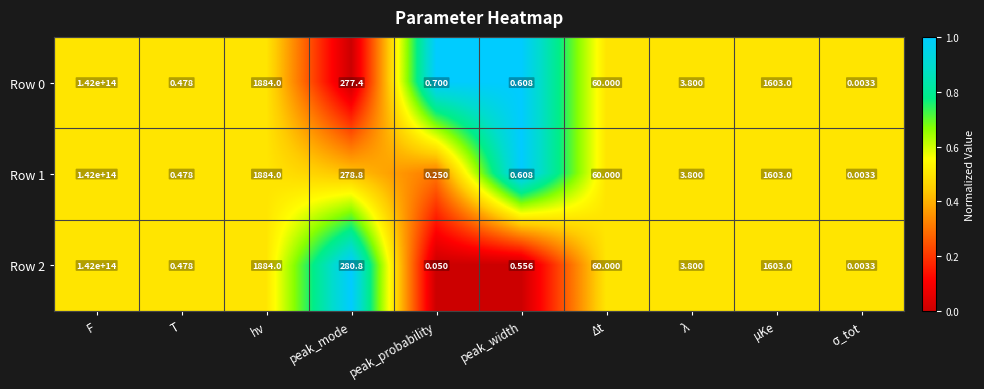

At which label does Row 1 reach its peak?

F